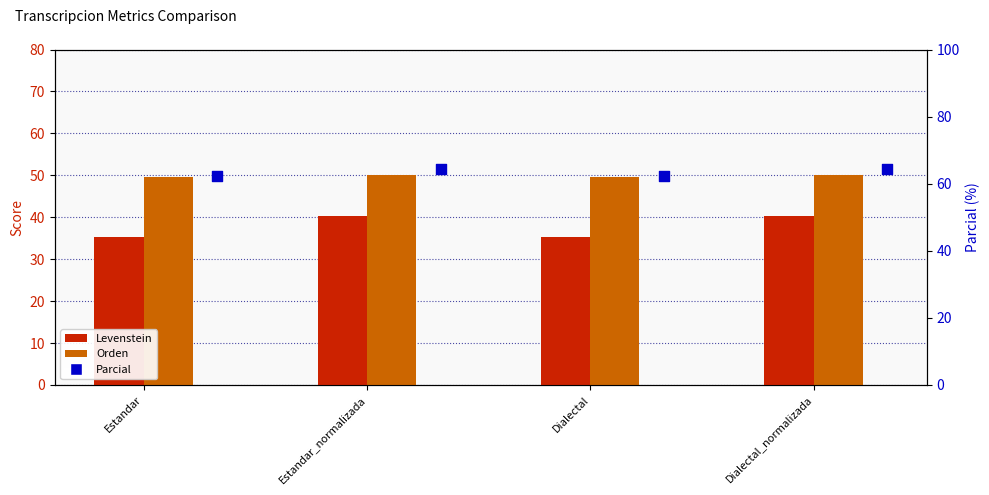

What is the total value across all series at Estandar?

147.1